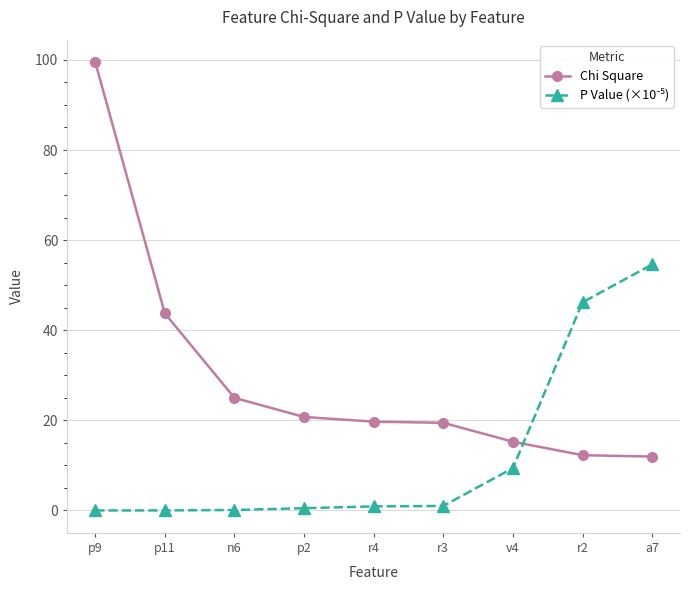

What is the sum of the Chi Square values at a7 and r2?

24.2